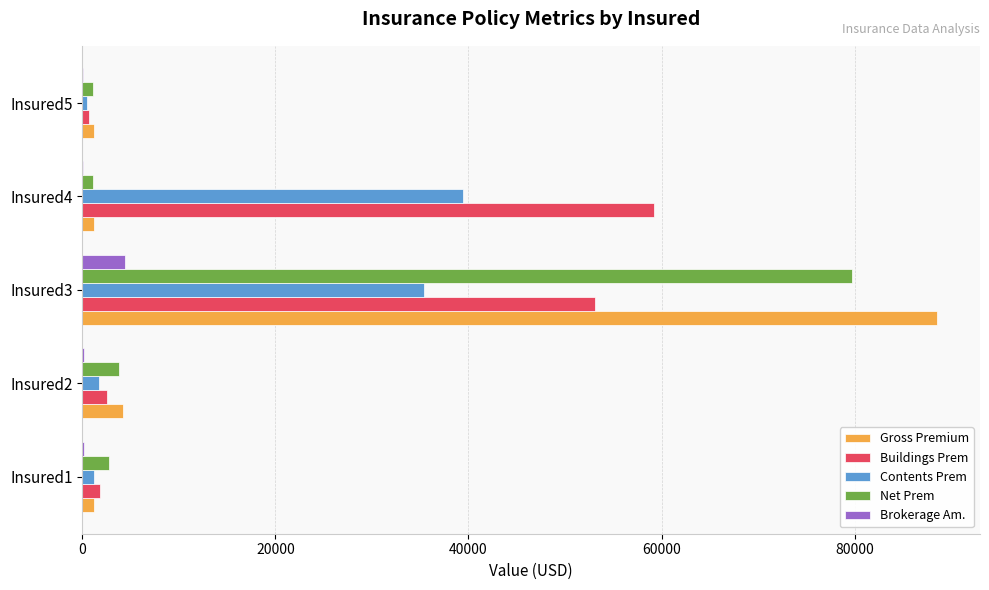

What is the maximum value shown in the chart?

88550.0